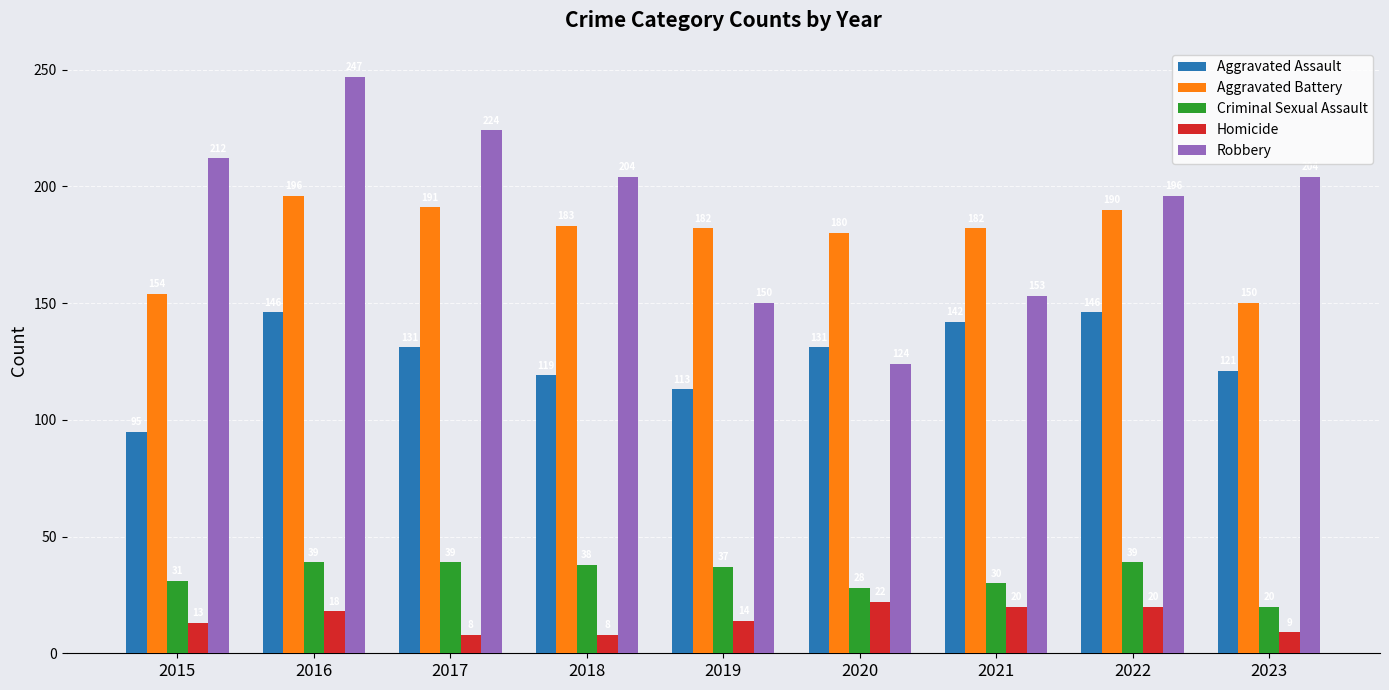

At which label is Homicide closest to 15?

2019